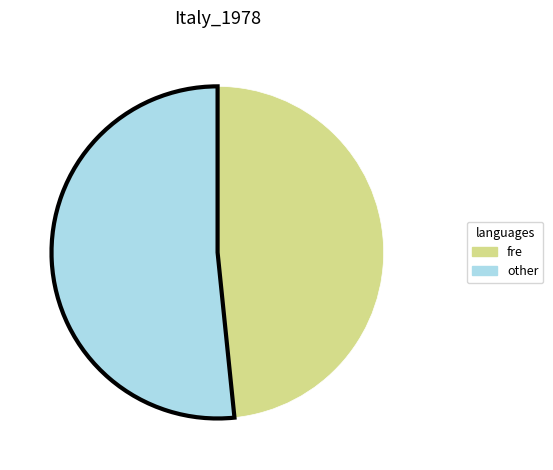

Is there any slice that represents more than half of the pie?

Yes